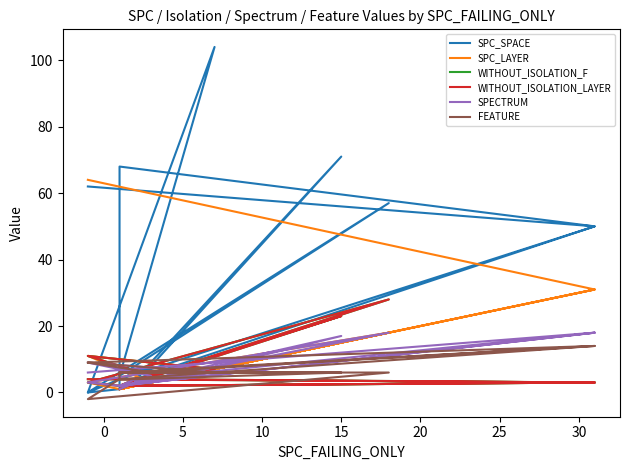

What is the label of the 3rd point from the left?

5